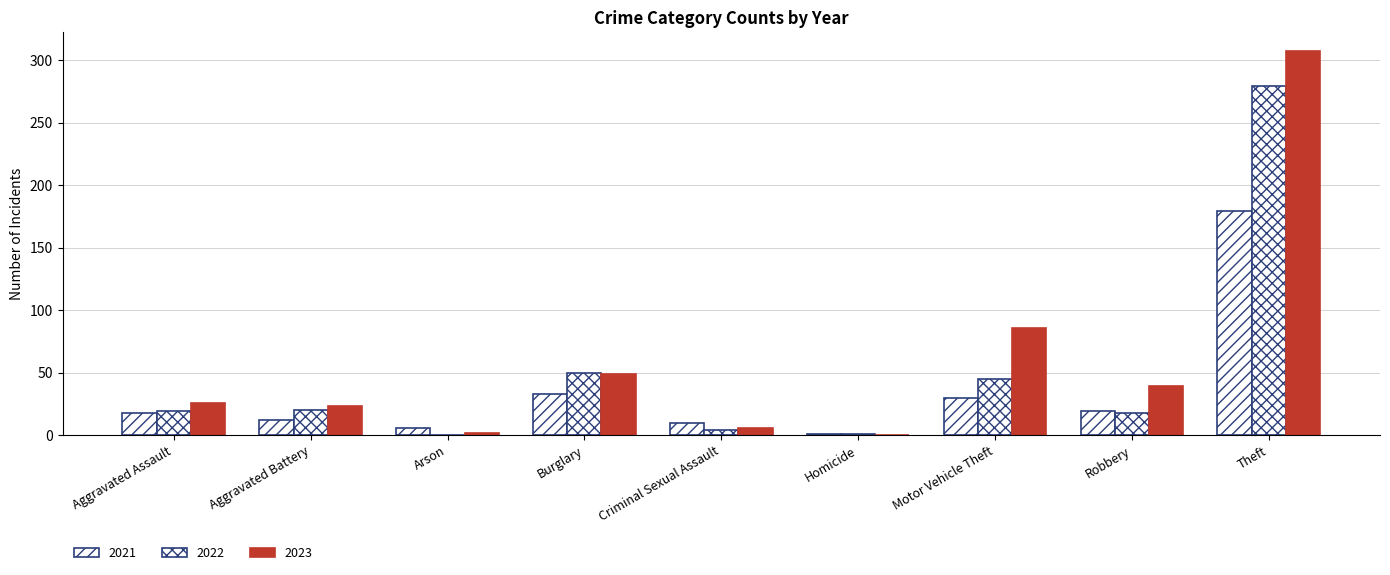

Read the 2021 value at Aggravated Battery, to the nearest 5.

10